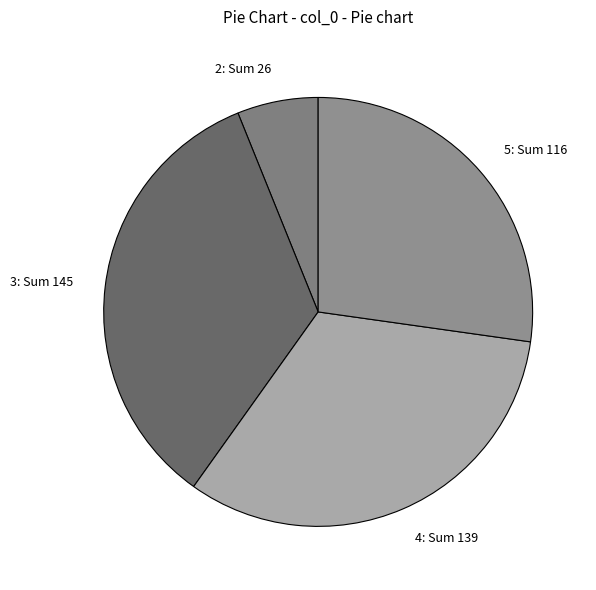

Rank the categories by value from highest to lowest.

3, 4, 5, 2